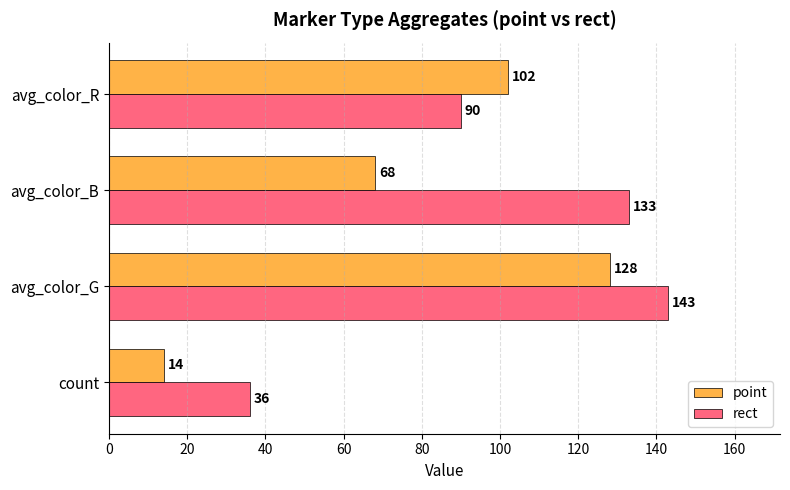

Which series changed the most between count and avg_color_G?

point